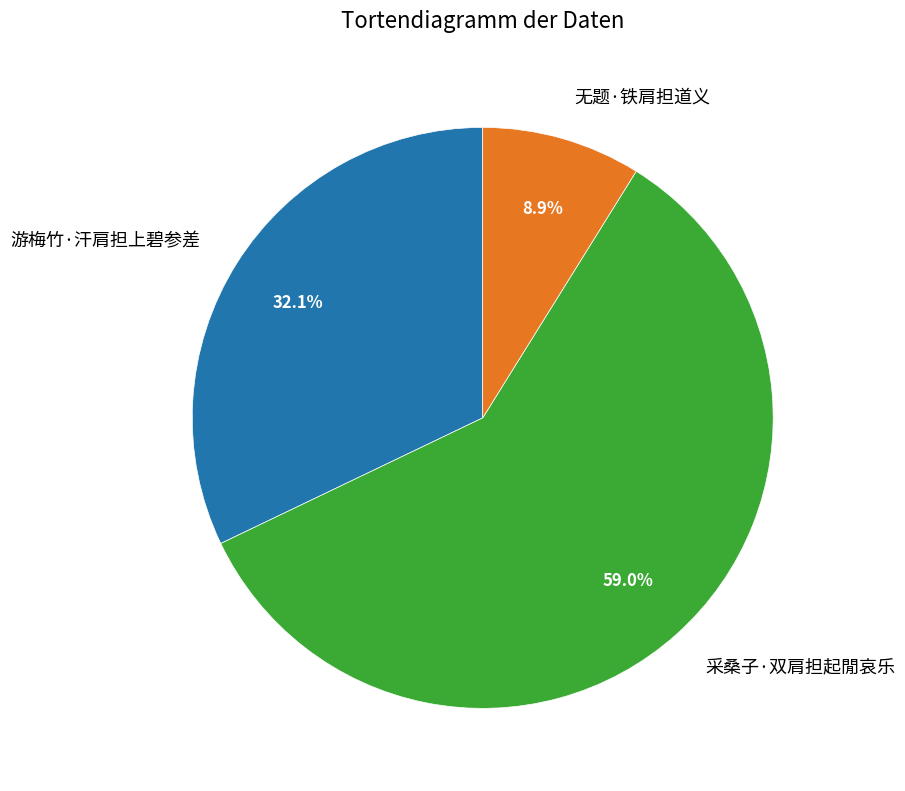

The 采桑子·双肩担起閒哀乐 slice represents 70% of the pie. True or false?

False